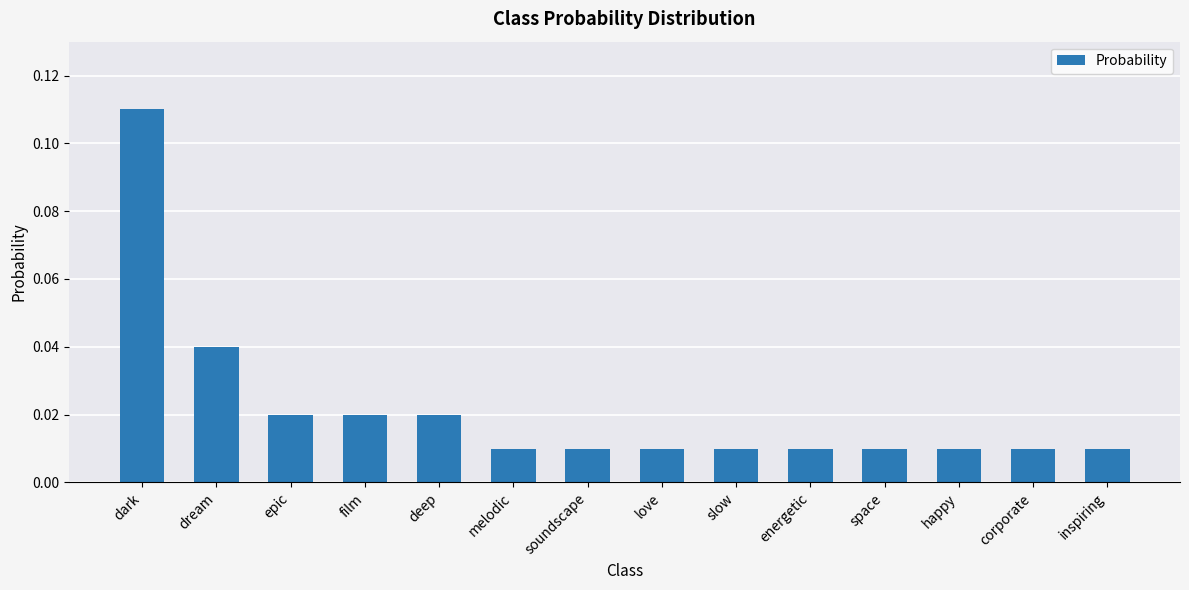

Which category has the highest value across all series?

dark